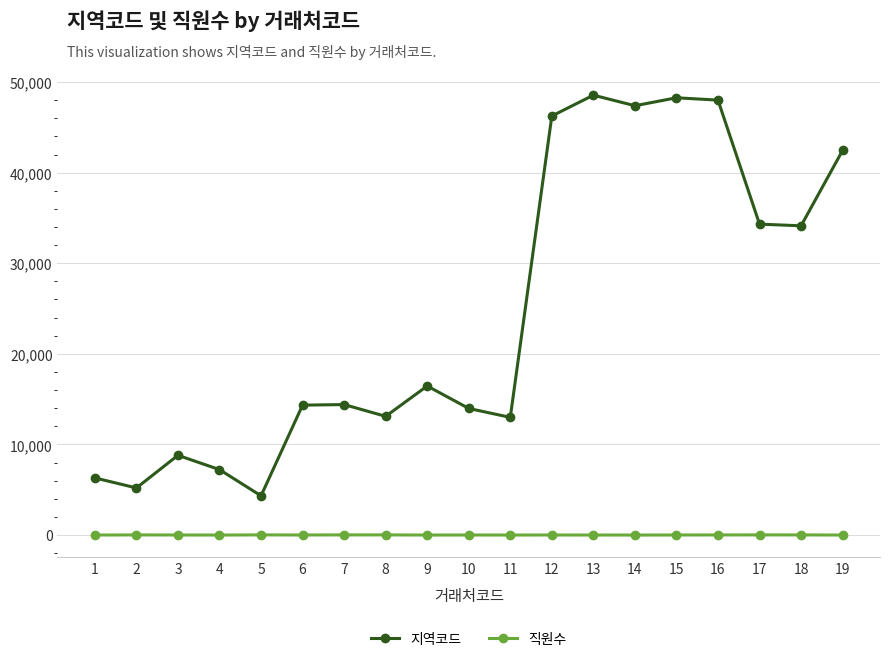

List the series in order of their peak value, highest first.

지역코드, 직원수